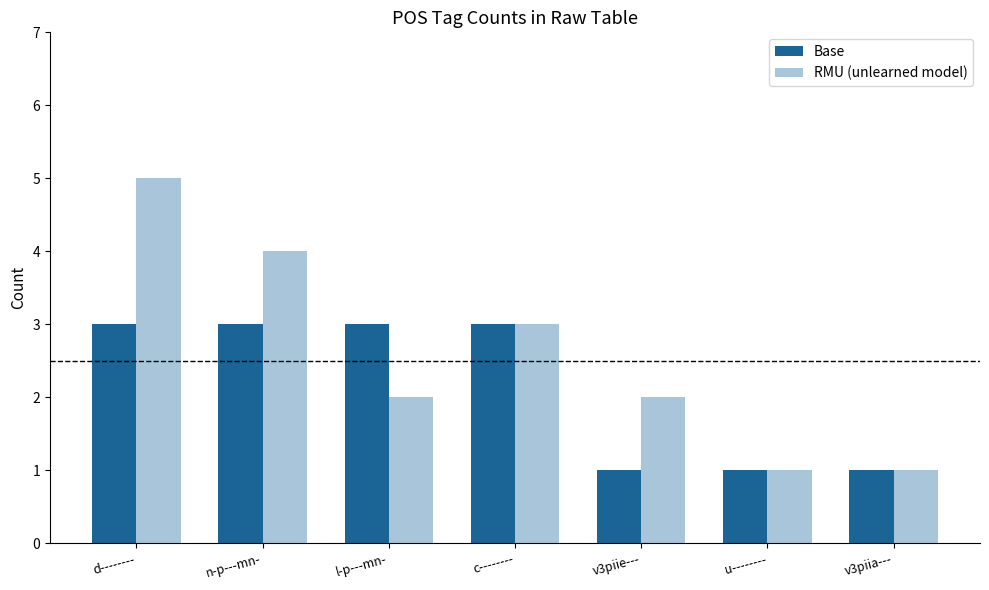

The value of RMU (unlearned model) at c-------- is 1. True or false?

False